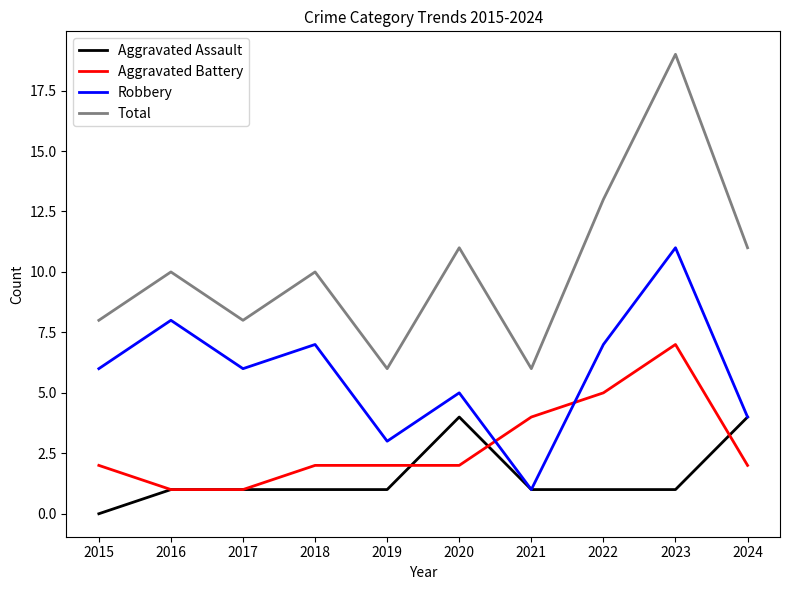

What is the difference between the maximum and minimum values in the Total series?

13